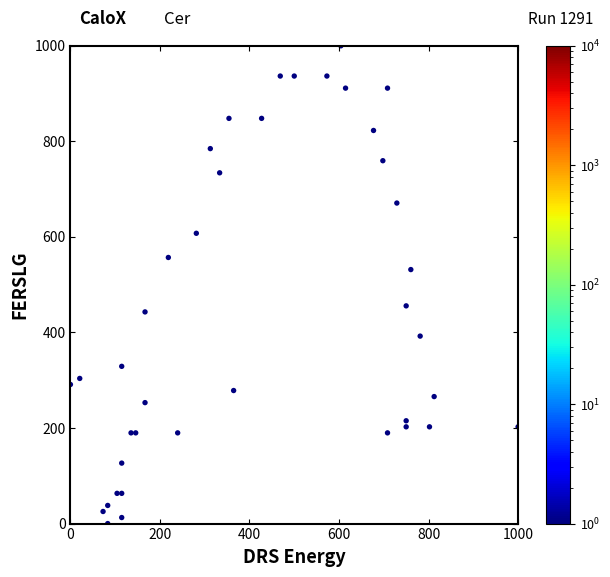

What Y value in the scatter plot is closest to 500?

531.6